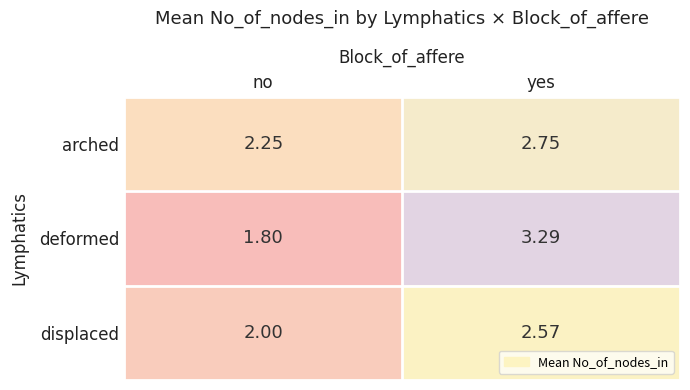

How many data points does each series have?

2